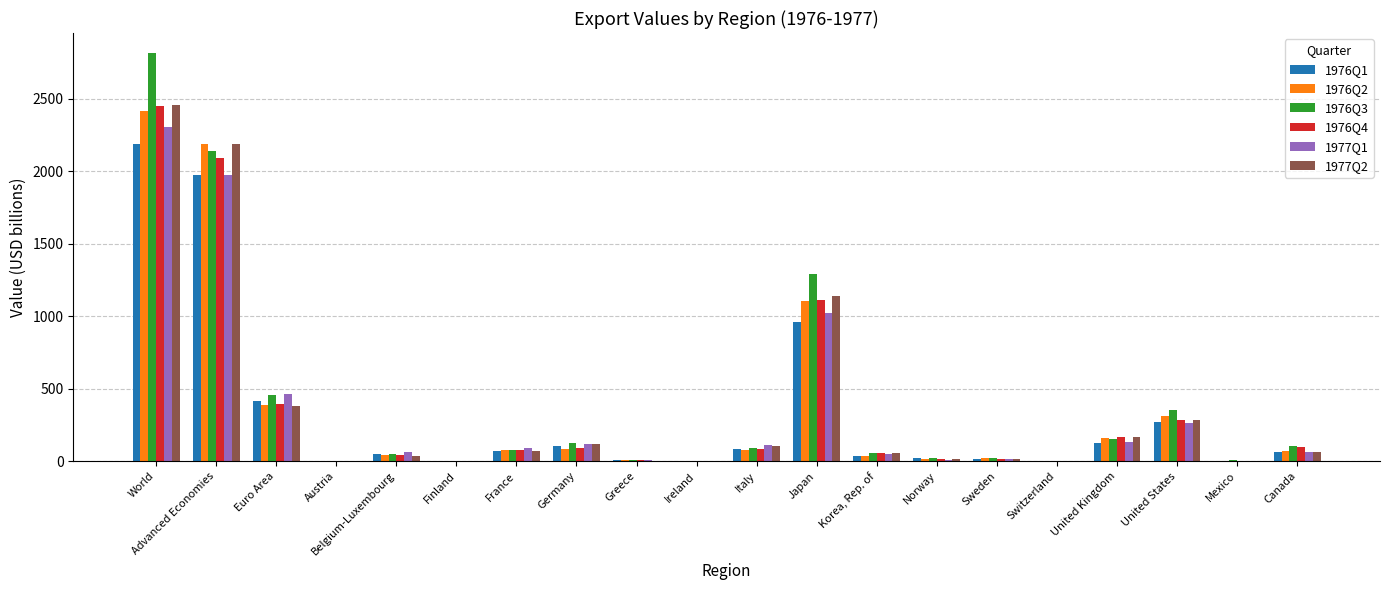

What is the sum of the 1976Q2 values at United States and Advanced Economies?

2503.3